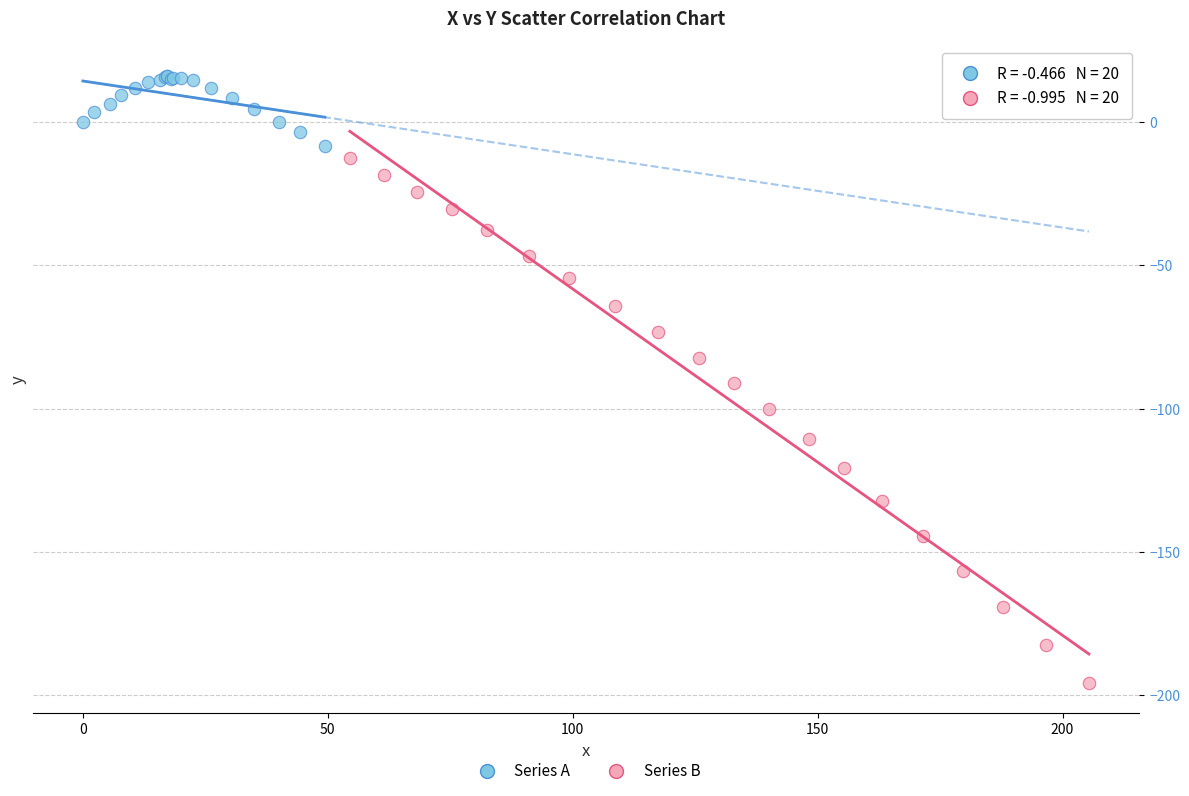

What are all the series names shown in the legend?

Series A, Series B